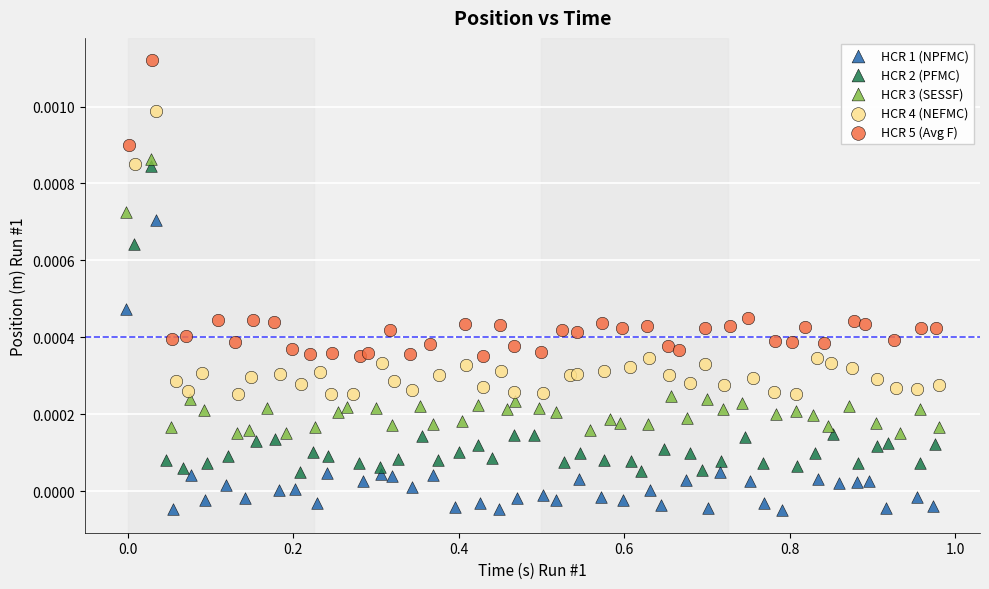

Which series reaches the minimum Y coordinate?

HCR 1 (NPFMC)